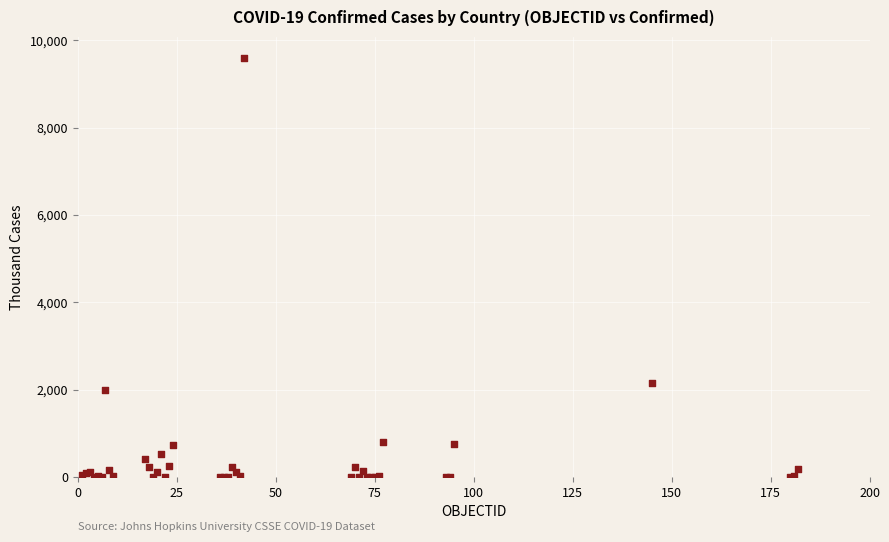

What Y value in the scatter plot is closest to 4799?

2166.9